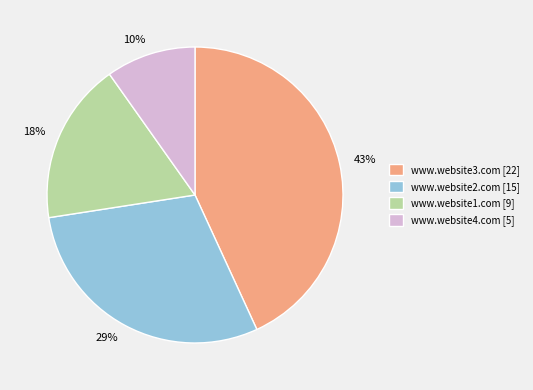

What percentage is the www.website1.com slice, to the nearest percent?

18%